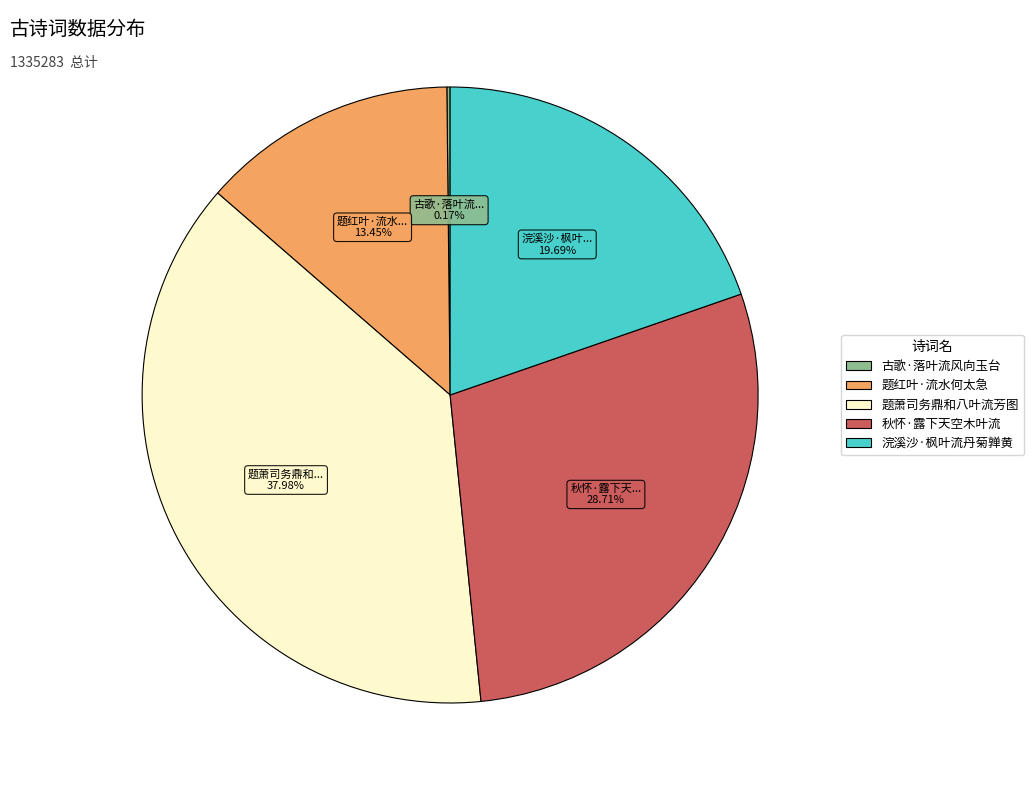

Is there any slice that represents more than half of the pie?

No